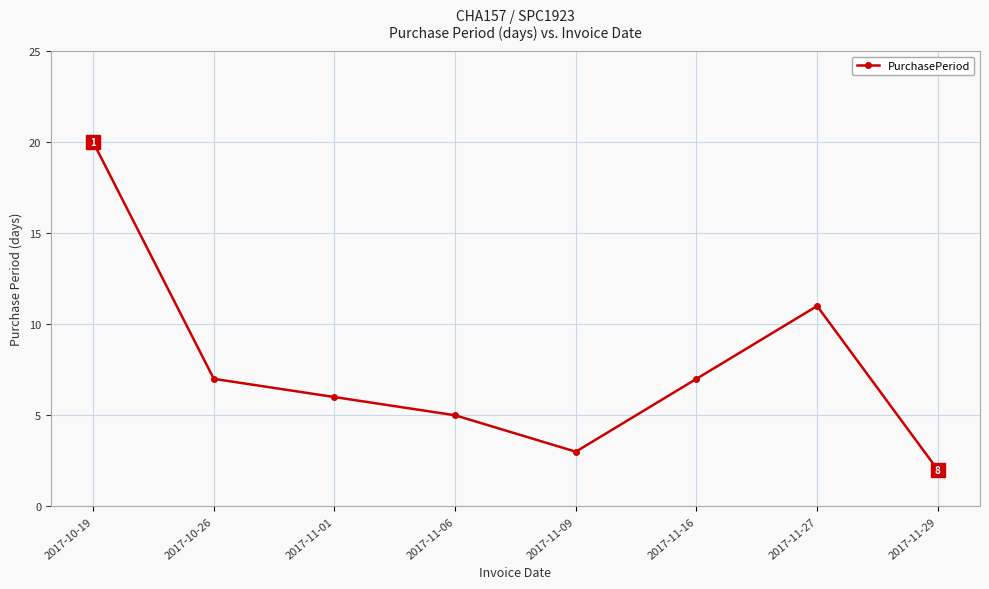

What is the sum of the values at 2017-10-26 and 2017-11-09?

10